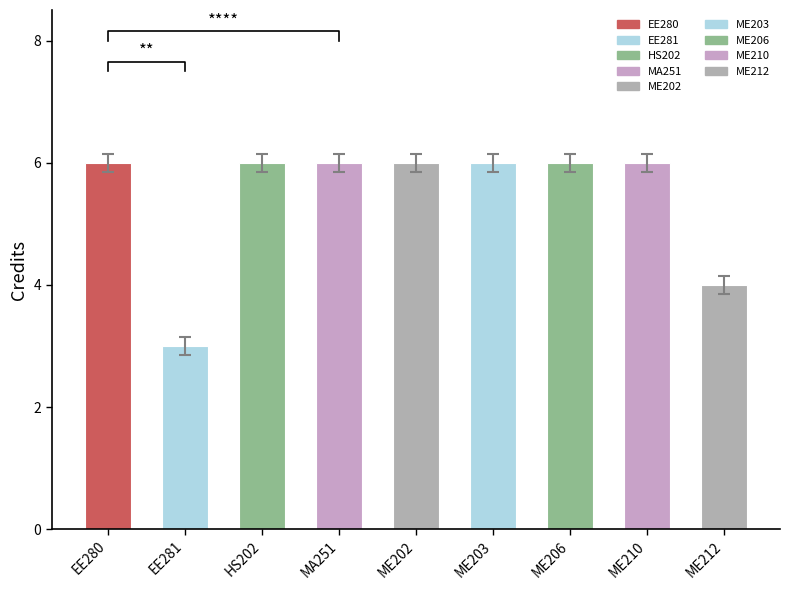

What position from the right is EE281?

8